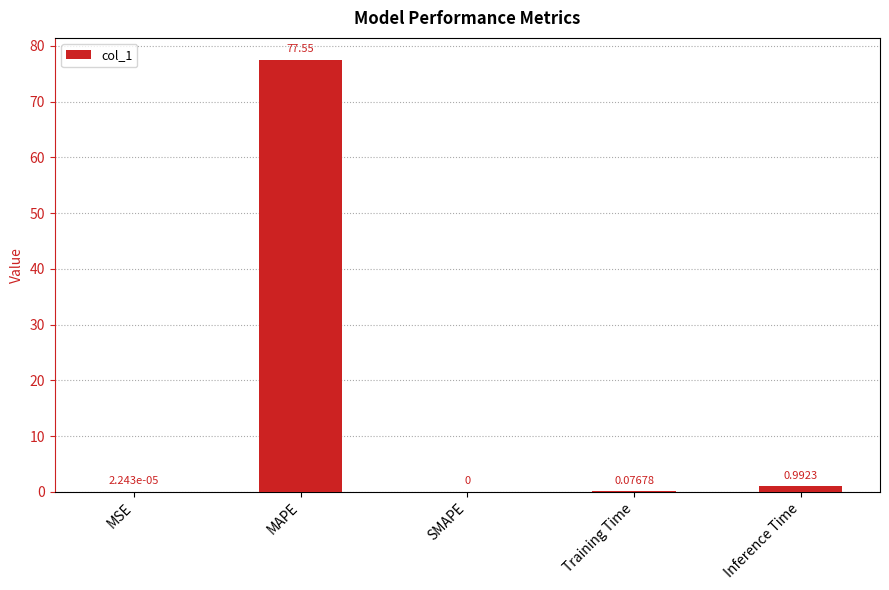

Which category has the highest value across all series?

MAPE